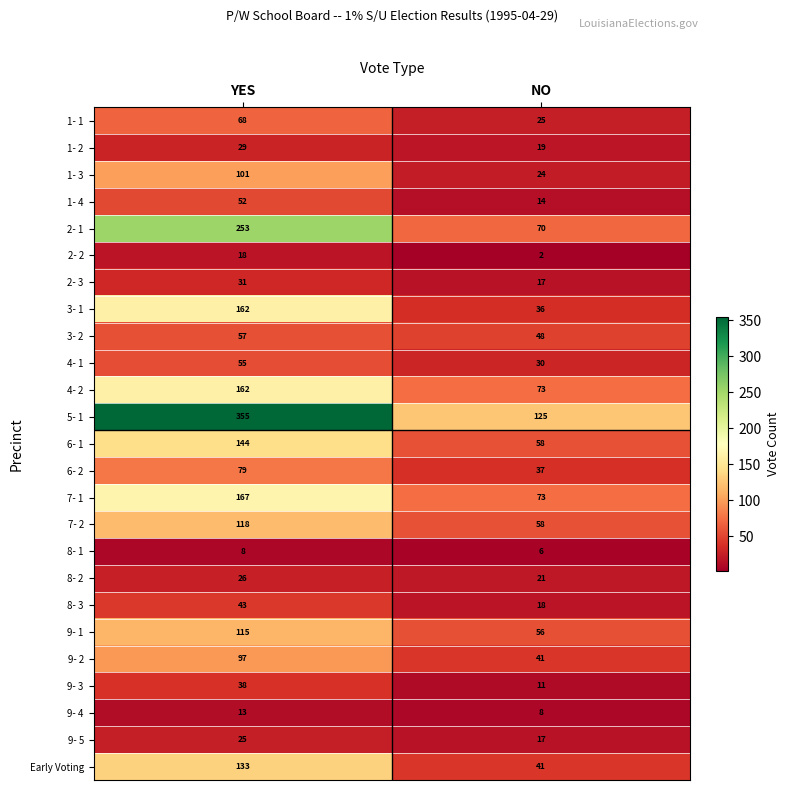

Which series changed the most between YES and NO?

5- 1